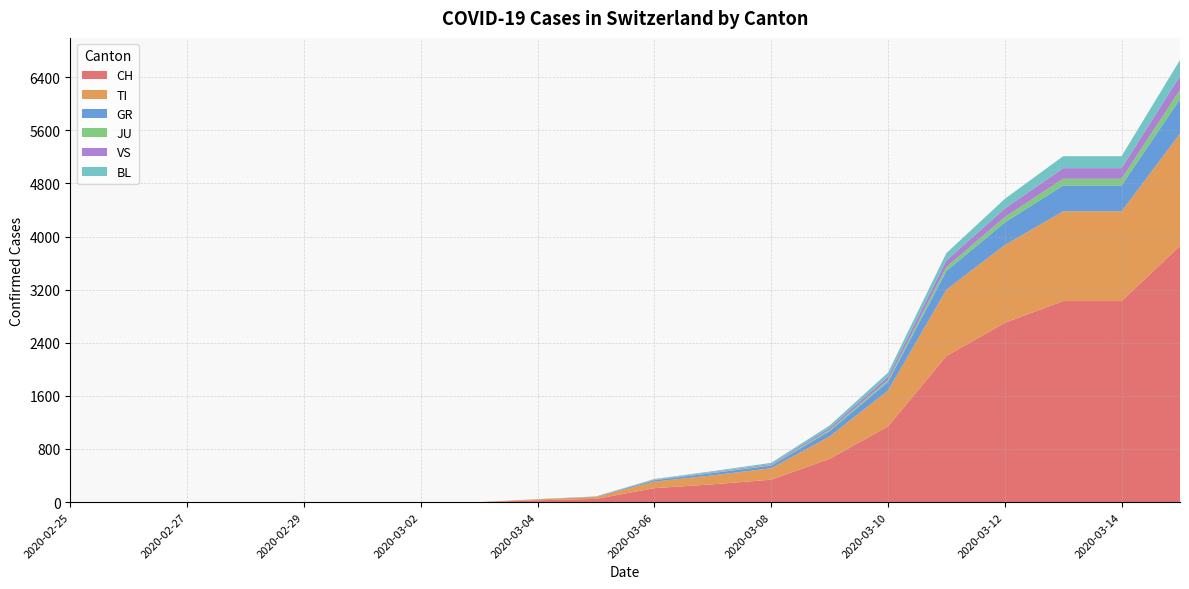

Reading left to right, list all the values displayed in this chart.

CH: 0	0	0	0	0	0	0	0	27	48	210	268	337	652	1139	2200	2700	3028	3028	3860
TI: 0	0	0	0	0	0	0	0	15	30	98	135	173	336	540	1000	1172	1352	1352	1689
GR: 0	0	0	0	0	0	0	0	2	5	22	35	40	80	130	280	340	390	390	520
JU: 0	0	0	0	0	0	0	0	0	0	4	6	8	20	30	60	80	100	100	140
VS: 0	0	0	0	0	0	0	0	0	0	6	10	15	30	50	100	130	160	160	210
BL: 0	0	0	0	0	0	0	0	0	2	8	12	18	35	60	110	145	180	180	240